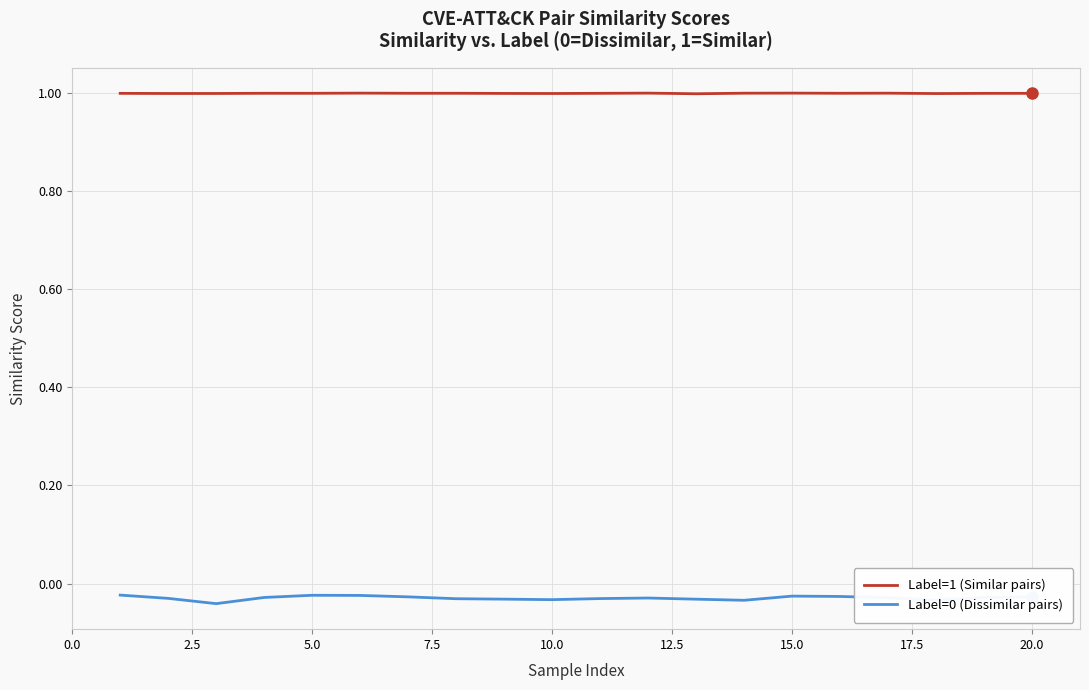

True or false: Label=0 (Dissimilar pairs) and Label=1 (Similar pairs) cross at least once.

False